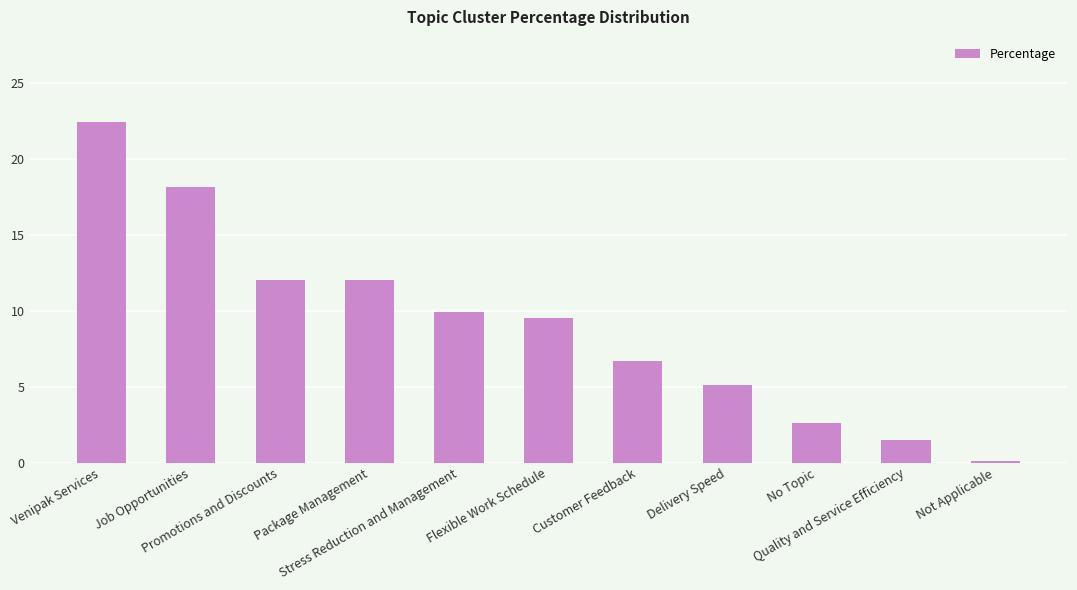

What is the difference between the maximum and minimum values?

22.3